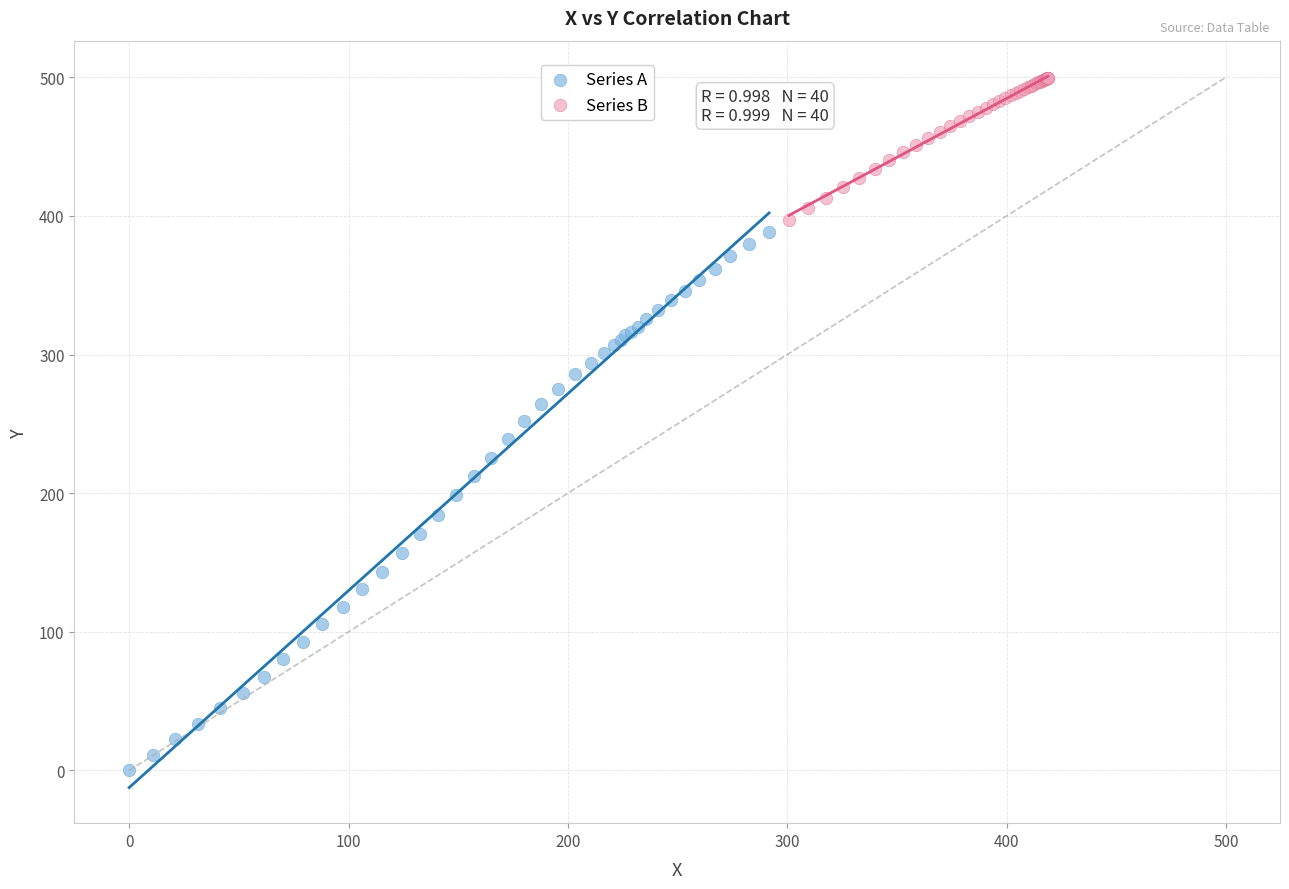

What are all the series names shown in the legend?

Series A, Series B